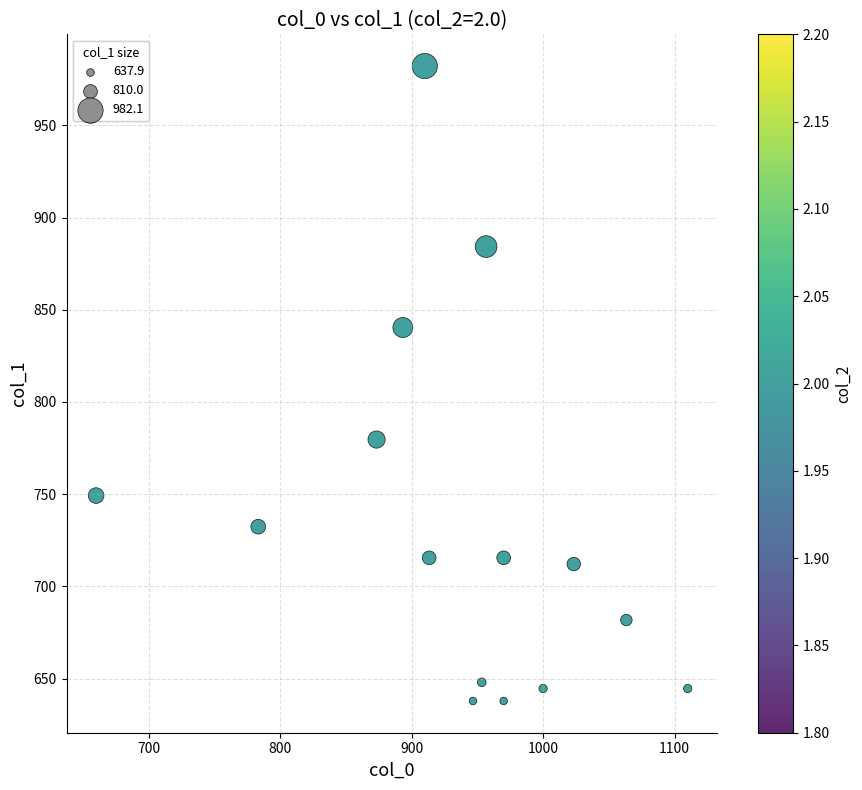

What is the range of X values (max minus min)?

450.0